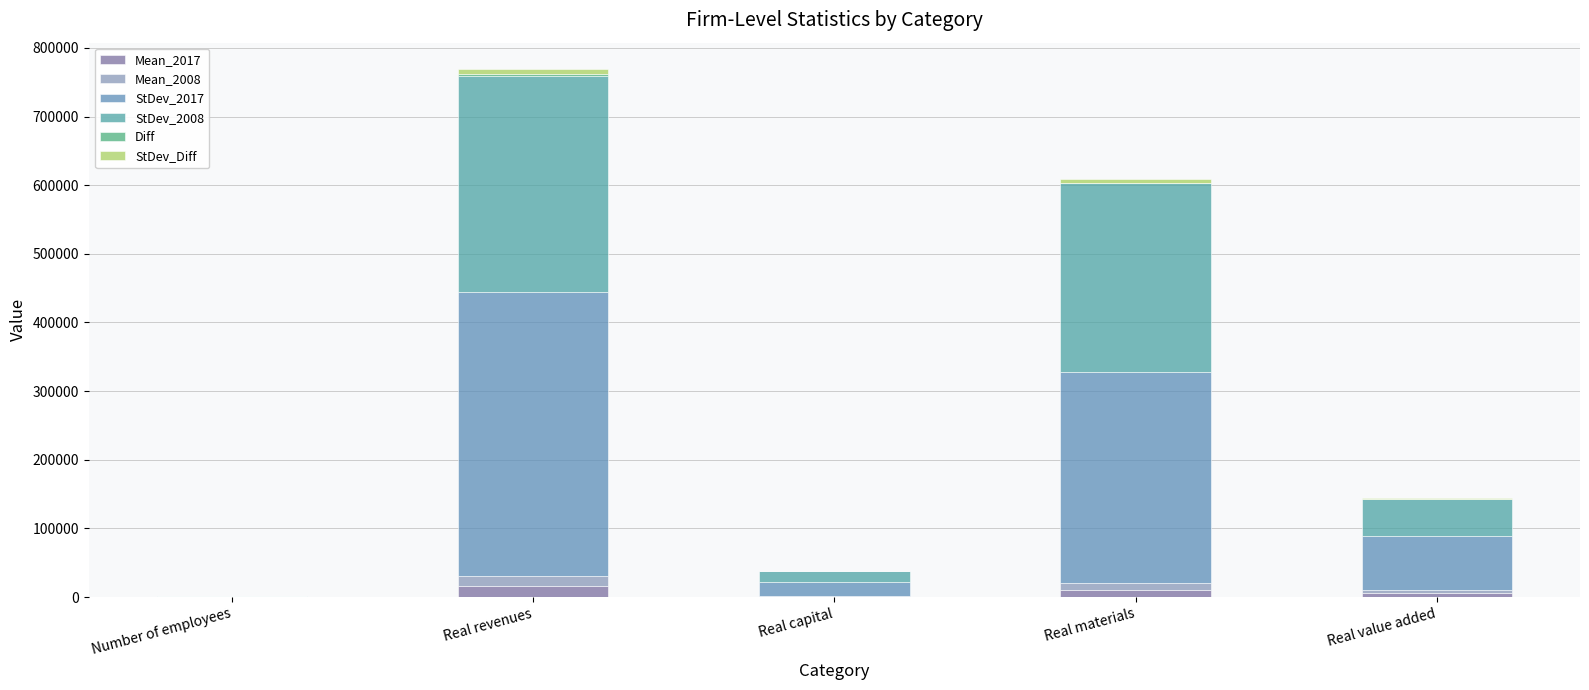

How many categories are shown in the chart?

5